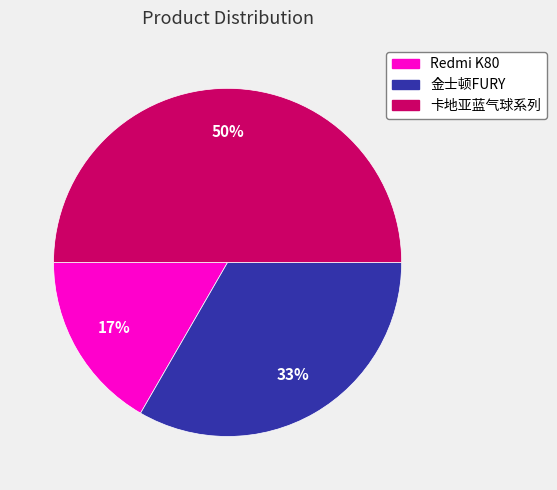

Do 金士顿FURY and 卡地亚蓝气球系列 together represent more than half of the pie?

Yes